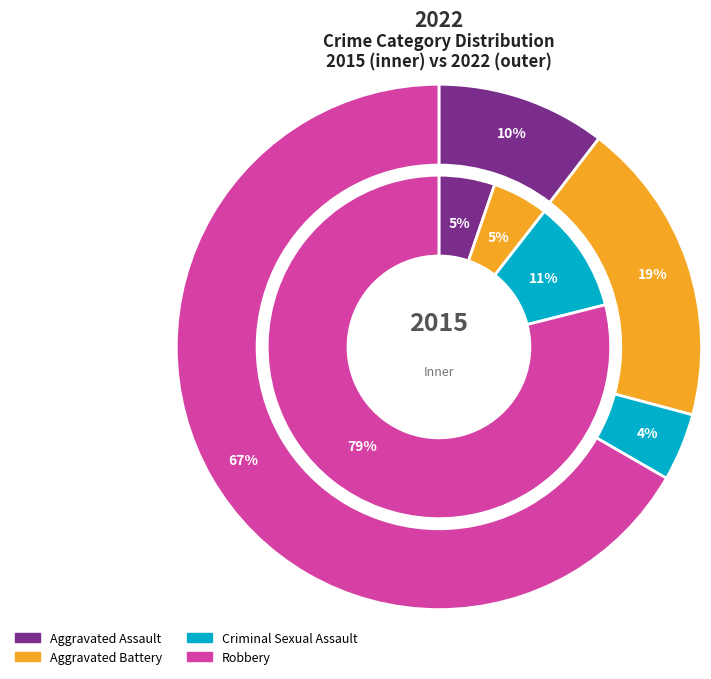

Does values_2015 represent more than half of the total?

No